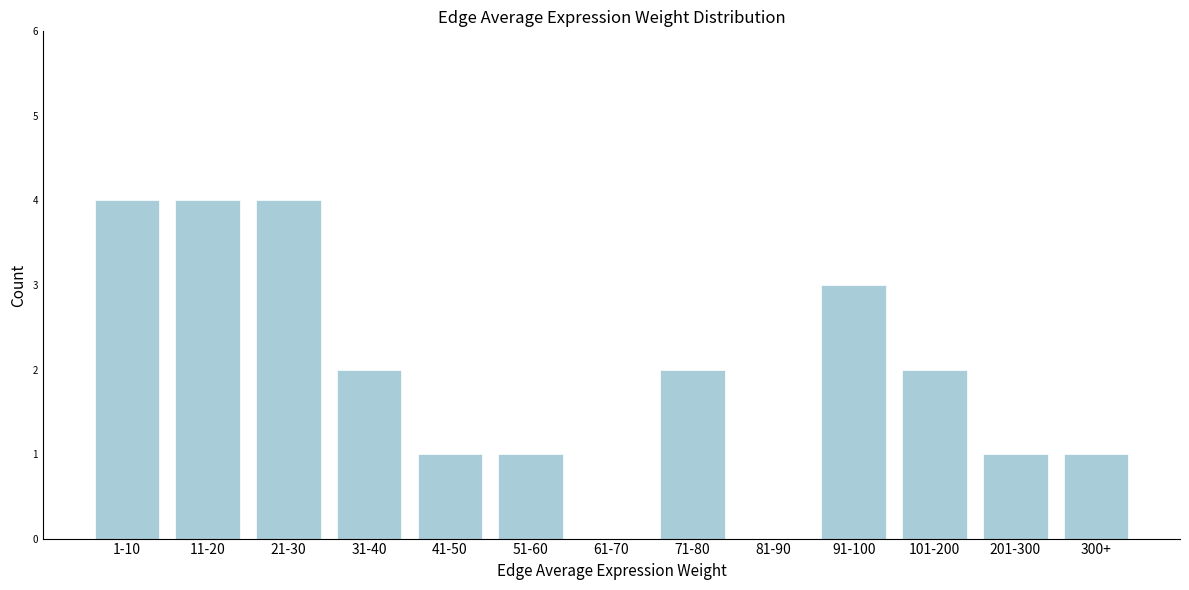

Reading left to right, transcribe all the data shown in this chart.

1-10=4	11-20=4	21-30=4	31-40=2	41-50=1	51-60=1	61-70=0	71-80=2	81-90=0	91-100=3	101-200=2	201-300=1	300+=1